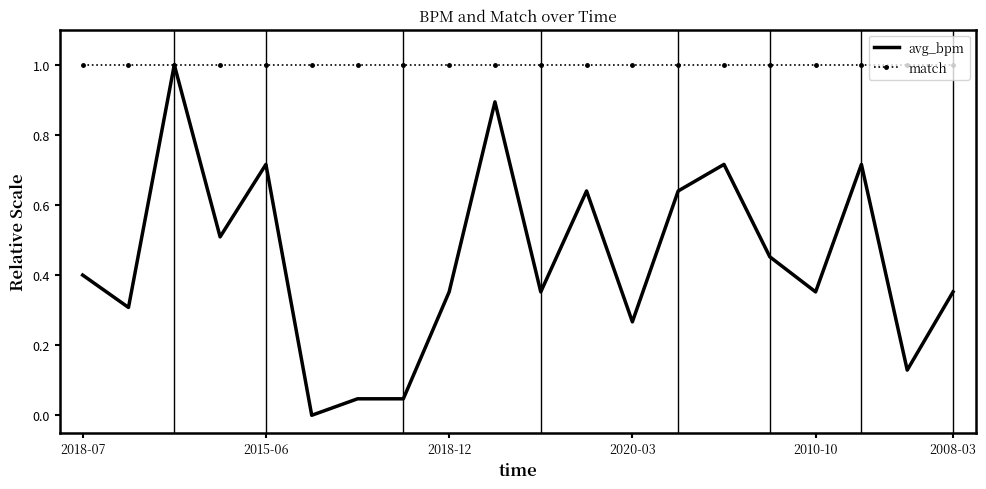

Which series has the largest total across all categories?

match